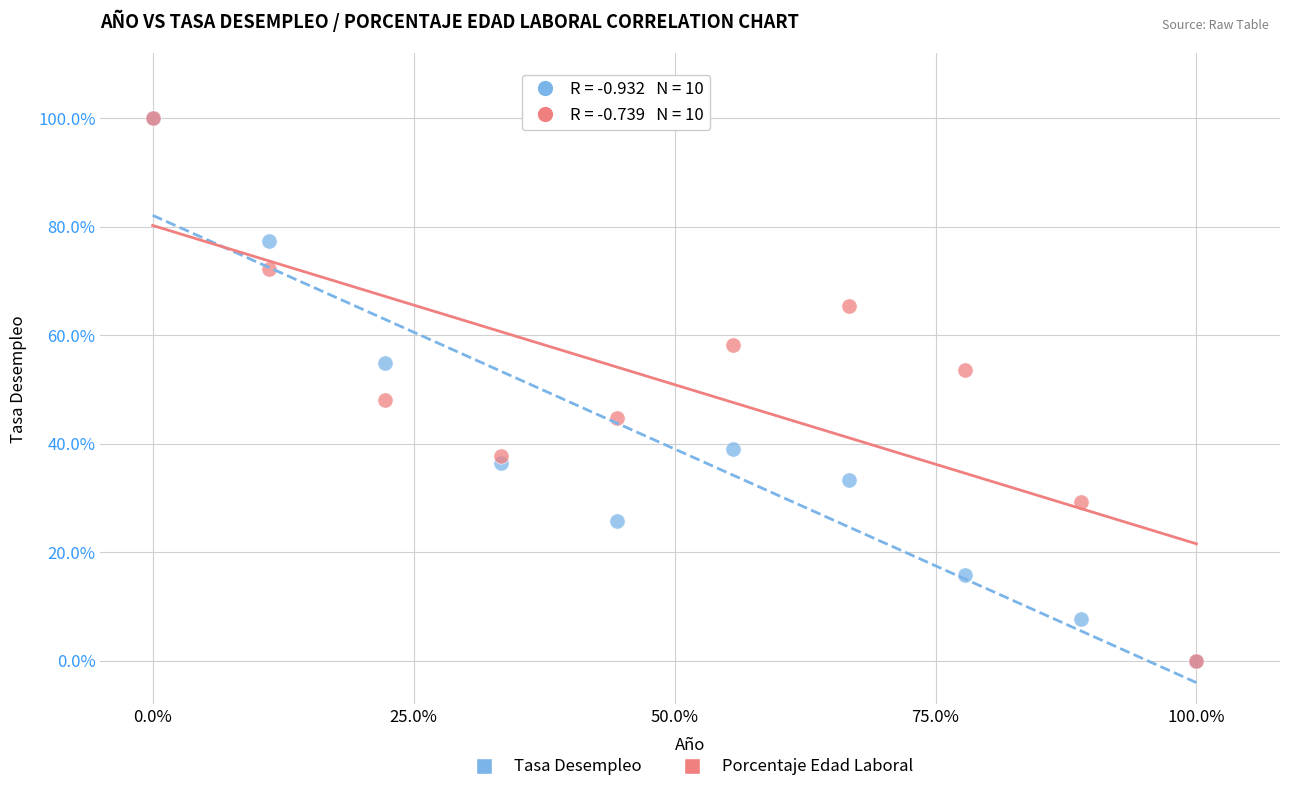

What are all the series names shown in the legend?

Tasa Desempleo, Porcentaje Edad Laboral